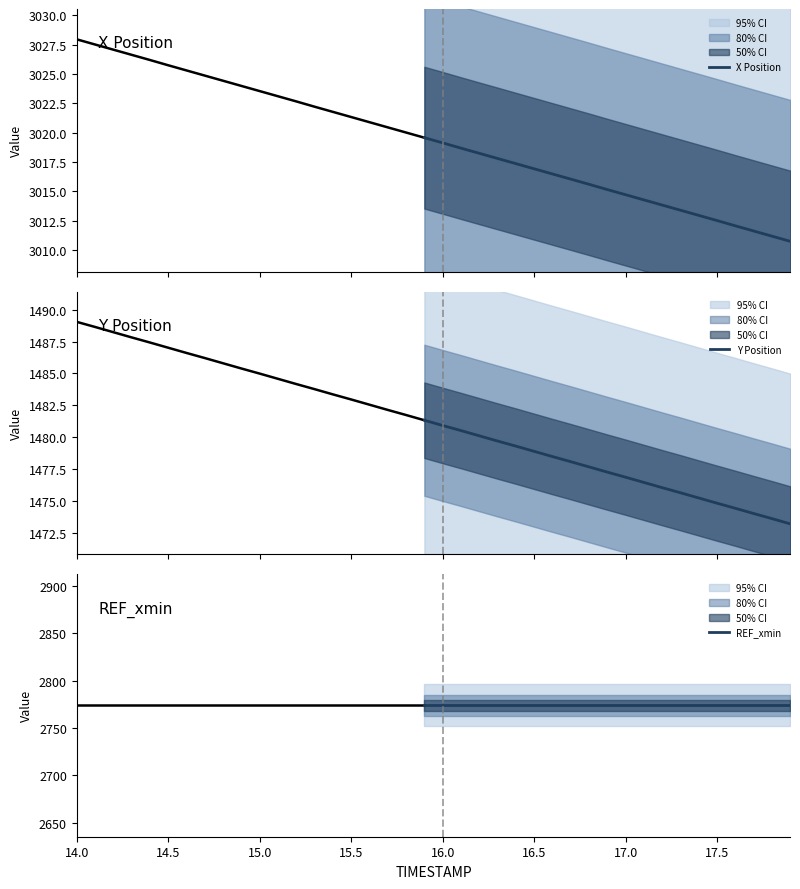

What is the difference between the second highest and second lowest values in the X Position series?

8.0